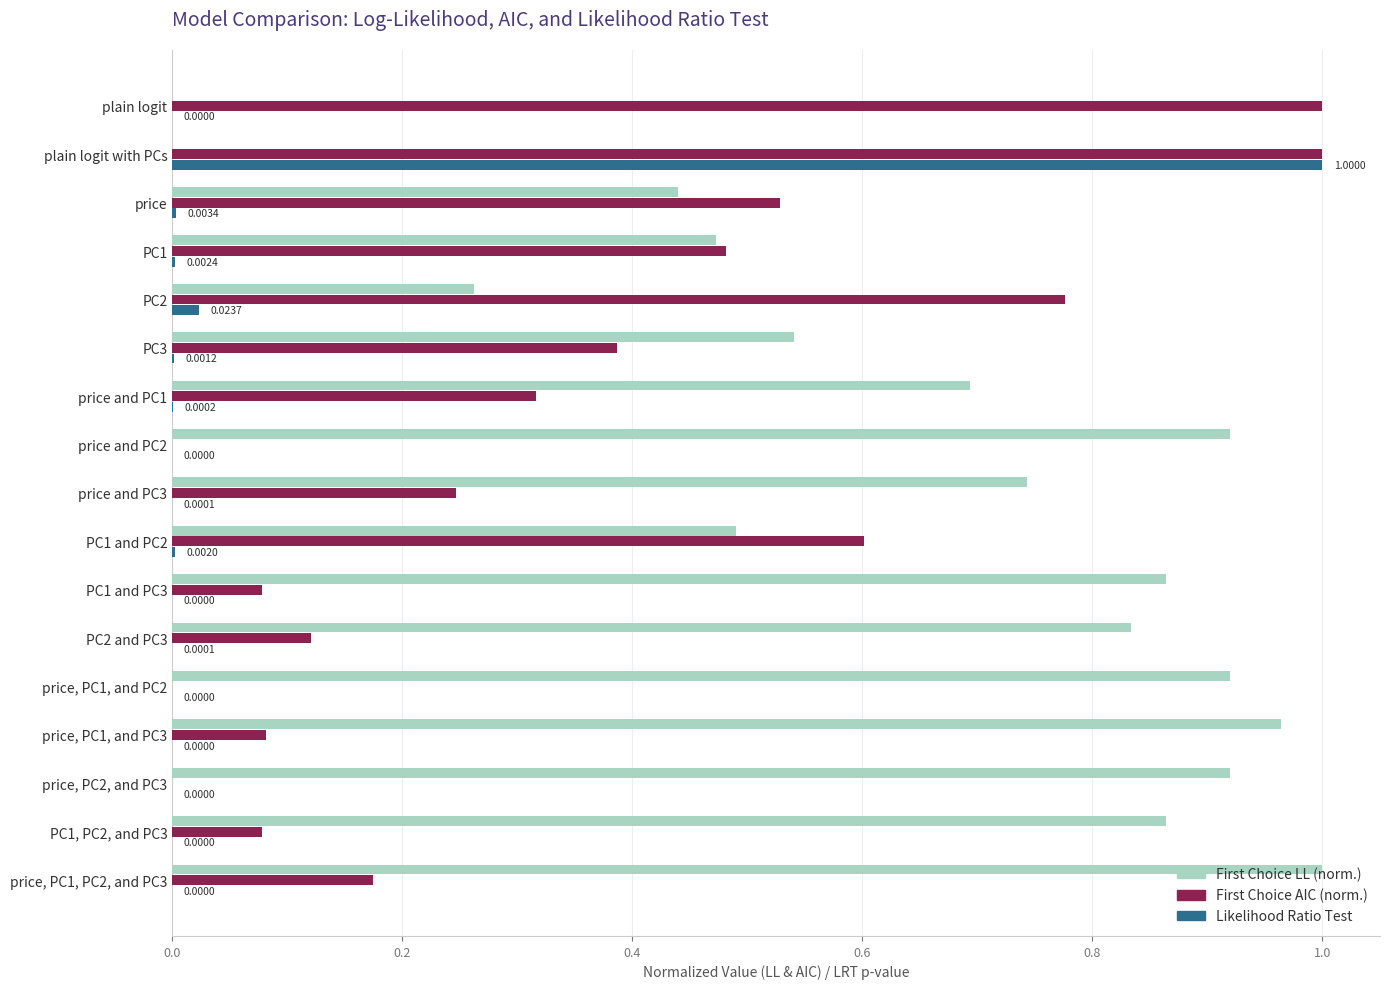

What is the sum of all First Choice AIC (norm.) values?

5.9